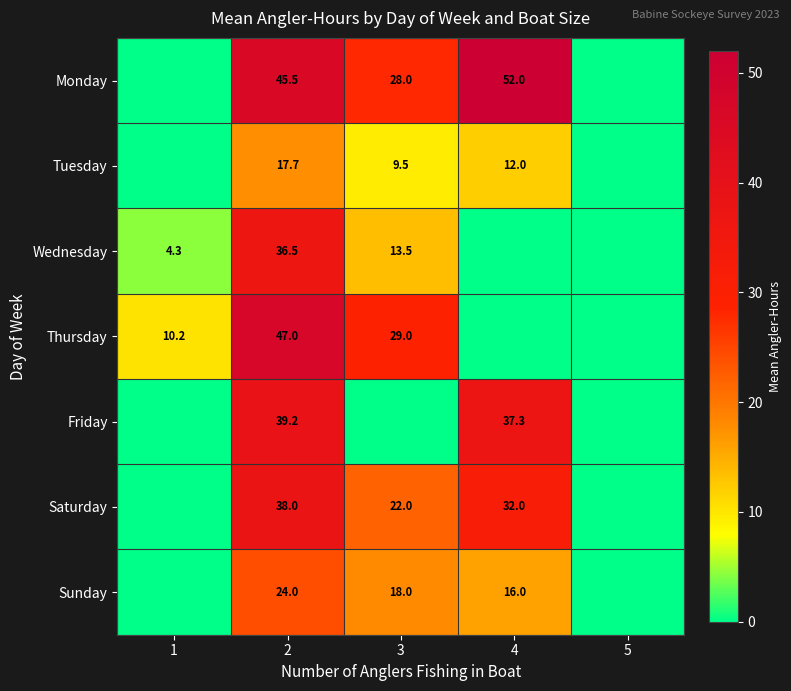

What is the difference between the highest and lowest values at 2?

29.3